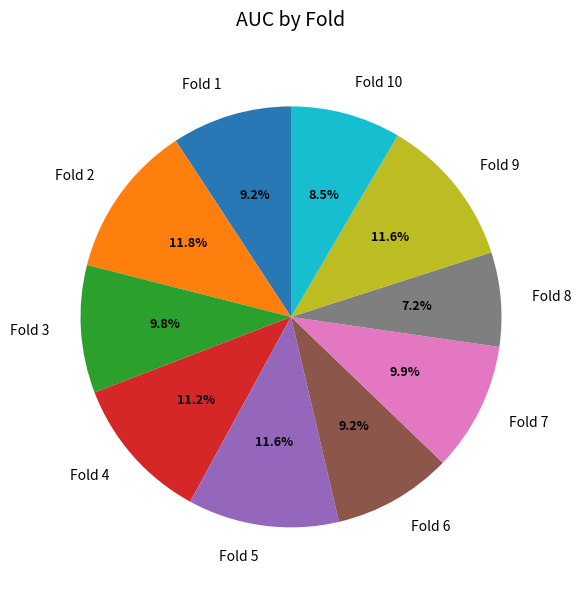

Is there a majority slice in this chart?

No